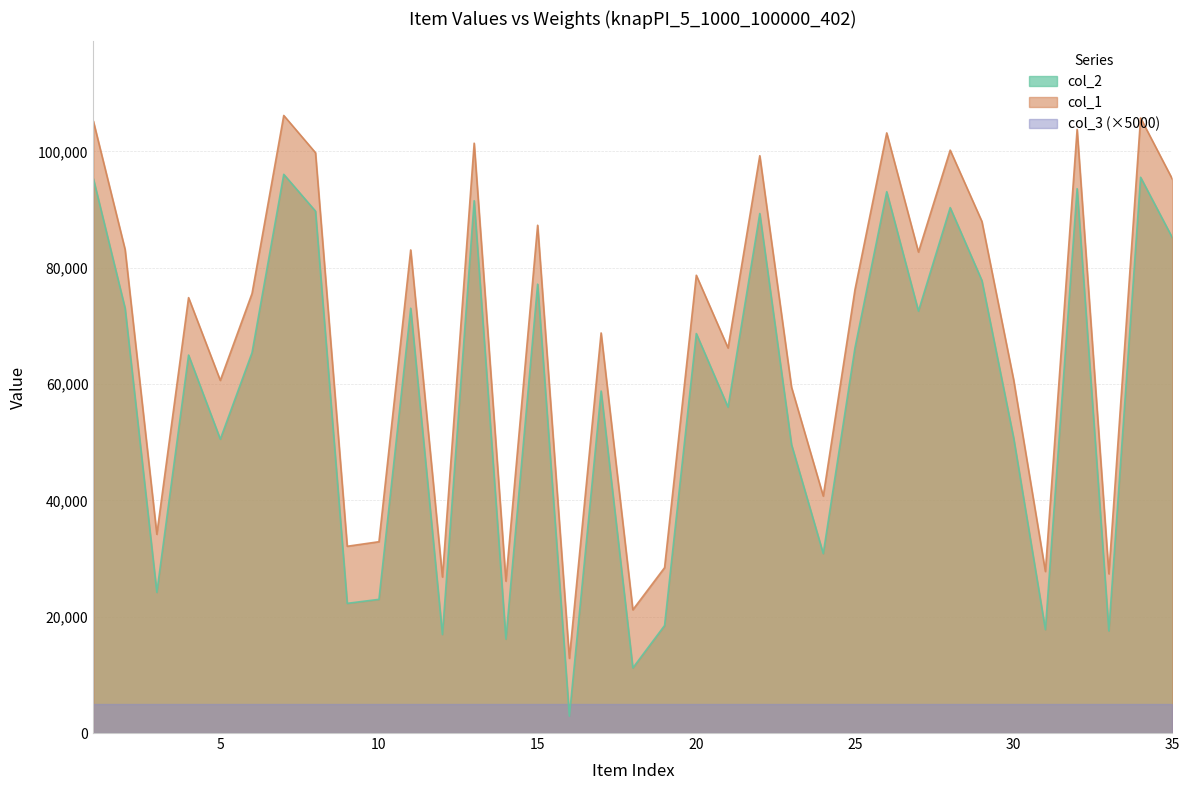

The col_2 series shows 73041 at 2. True or false?

True